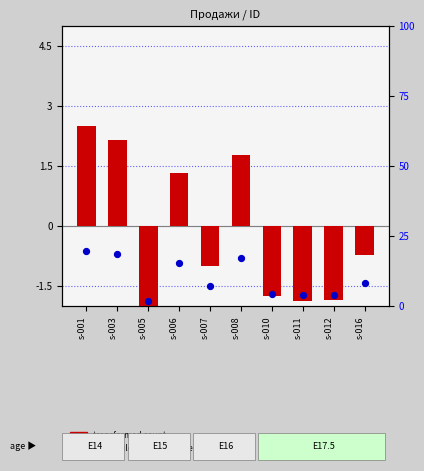

At how many categories does at least one series exceed 17?

3